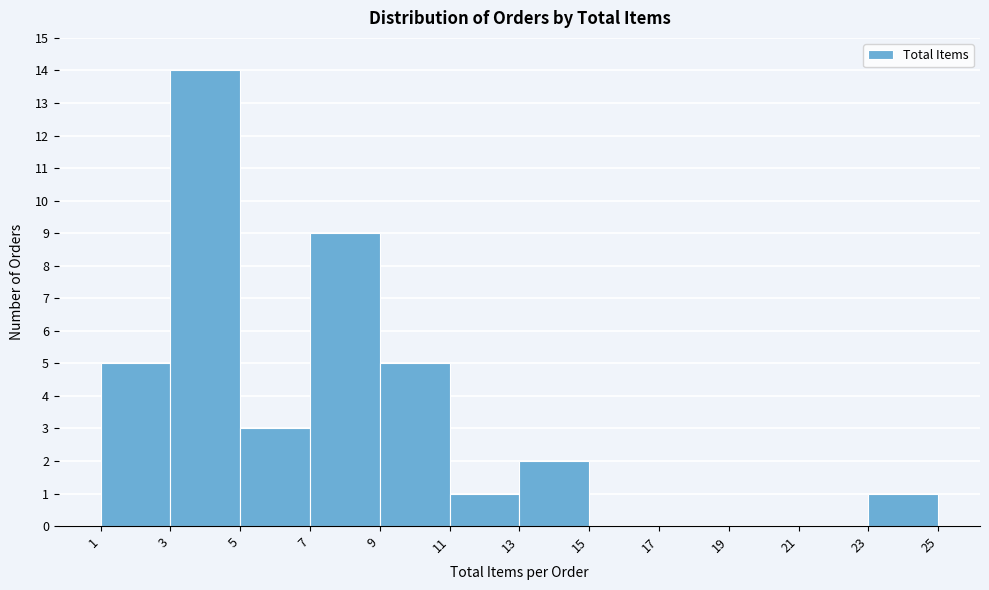

How tall is the bar that spans 13 to 15 on the x-axis? The values are not printed on the chart, so give them approximately, as read against the axis.

2